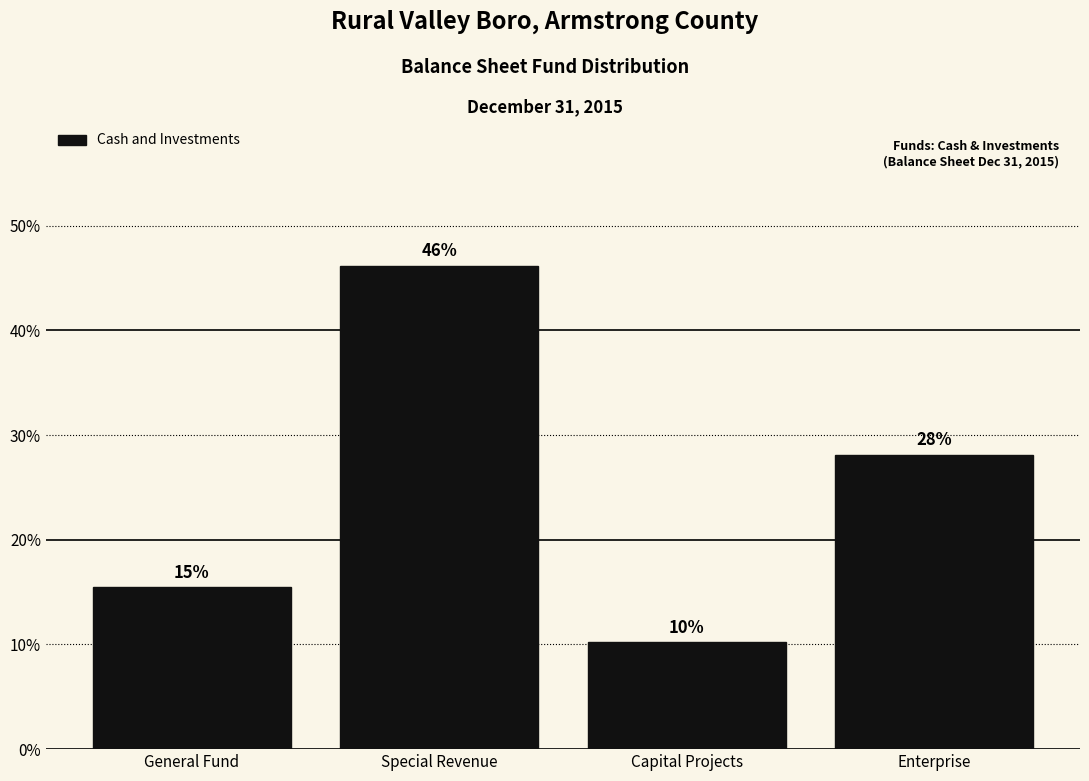

Does the chart contain any negative values?

No